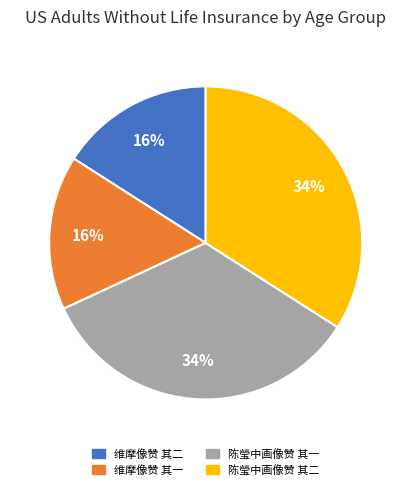

How many slices are in this pie chart?

4